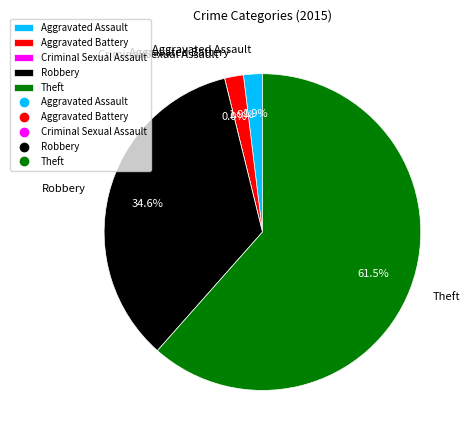

Does any single category account for the majority?

Yes